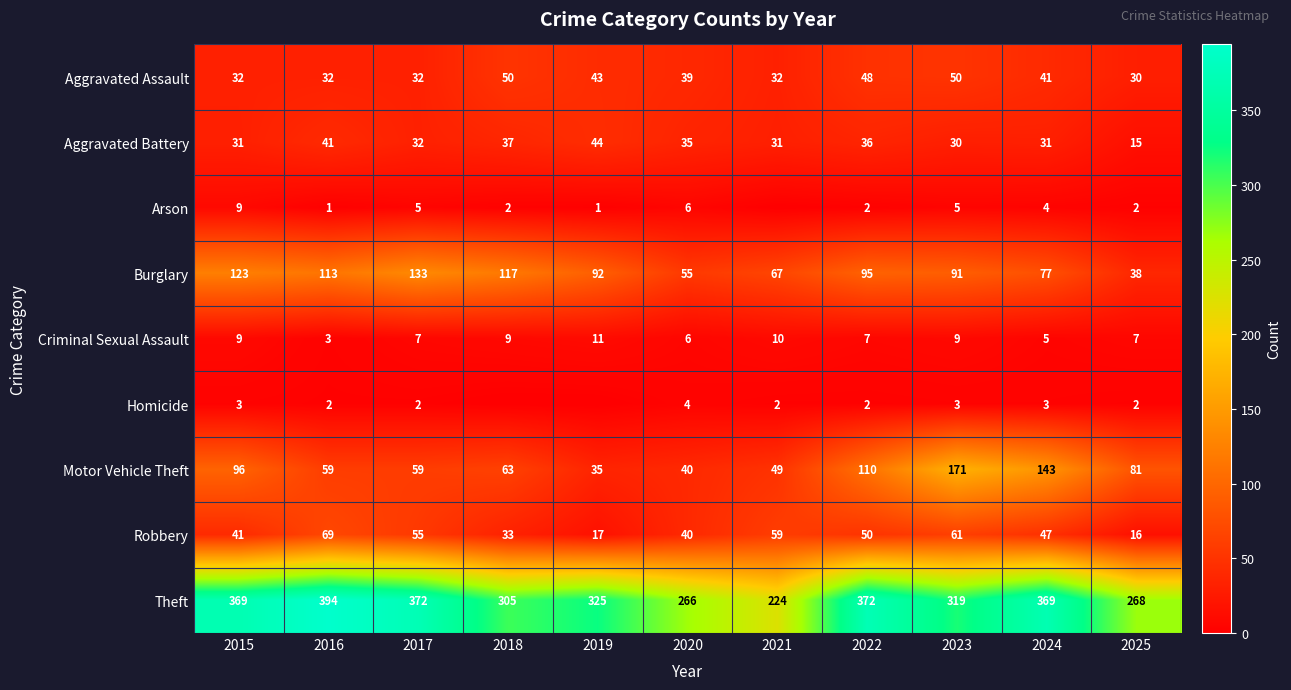

What is the minimum value for Motor Vehicle Theft?

35